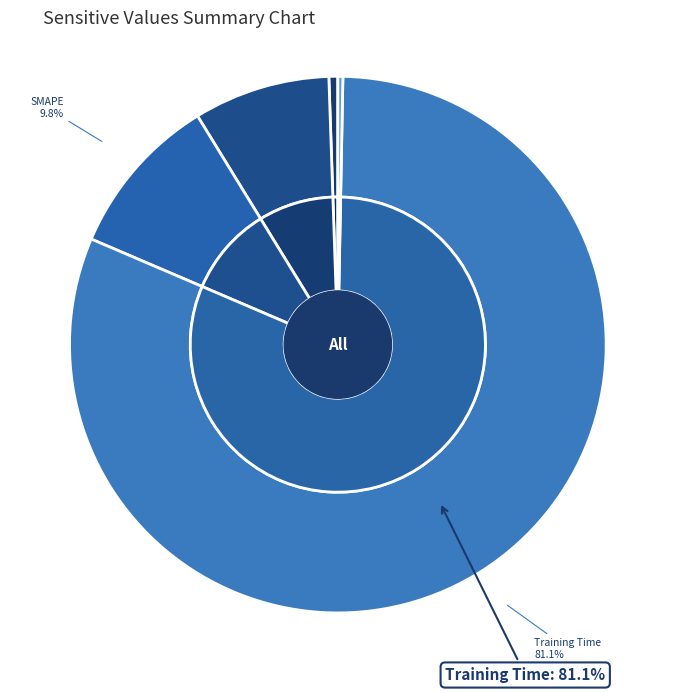

Is it true that SMAPE is 1% of the pie?

False